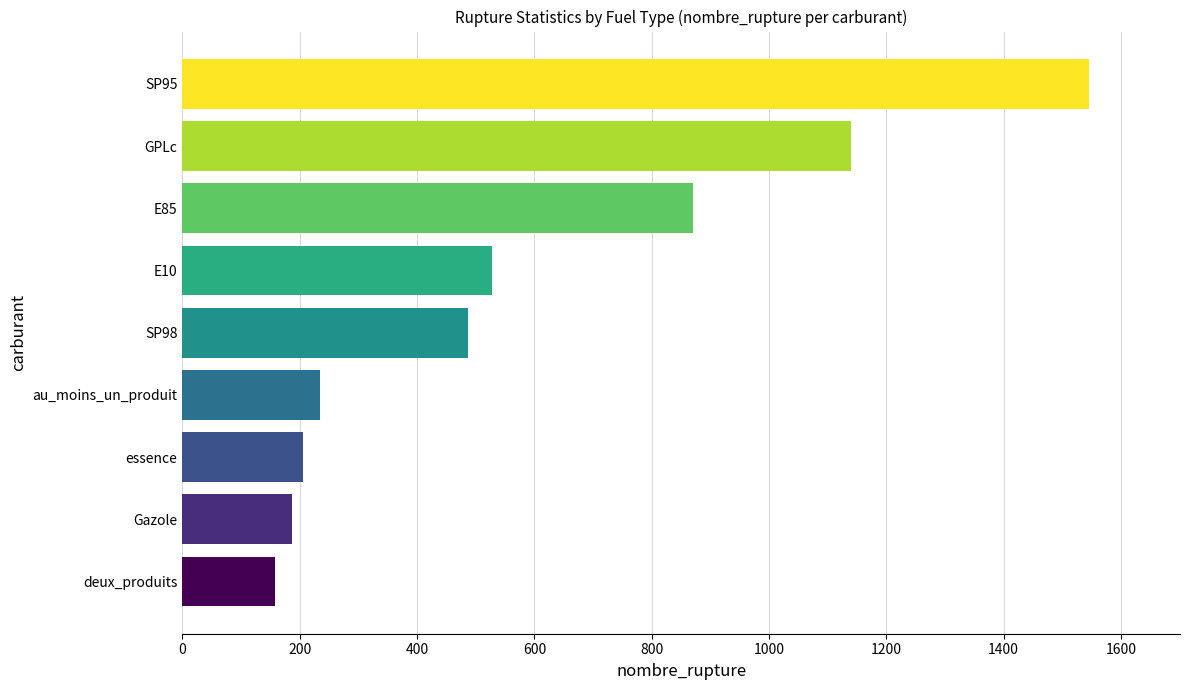

List the labels in order of value, largest first.

SP95, GPLc, E85, E10, SP98, au_moins_un_produit, essence, Gazole, deux_produits